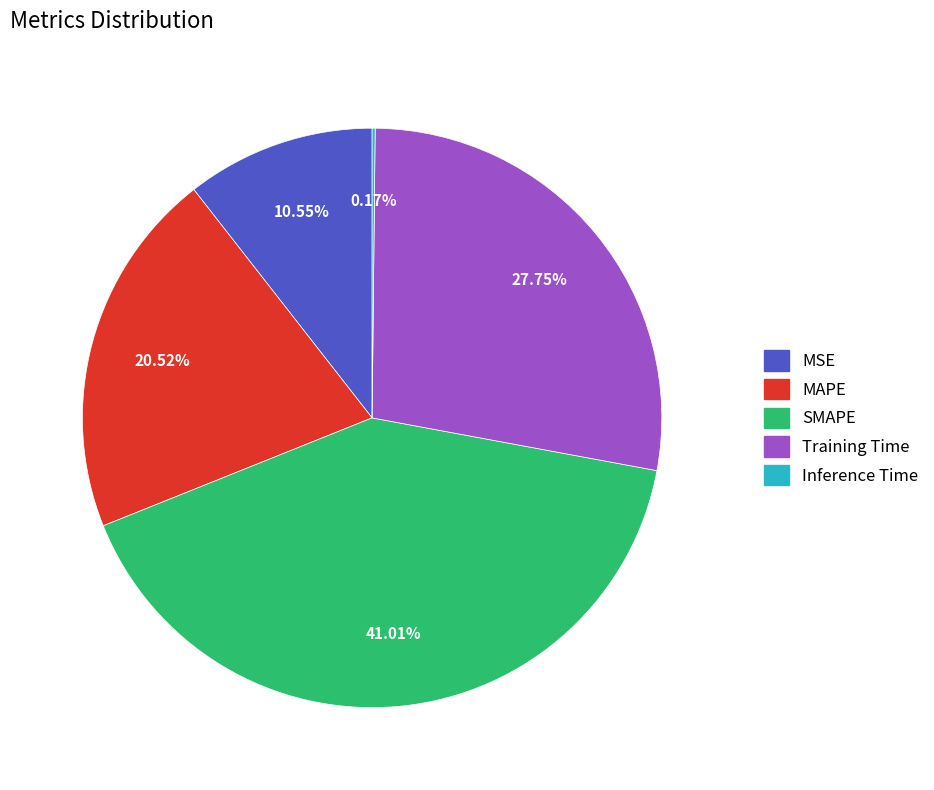

Is the sum of Training Time and SMAPE greater than half?

Yes